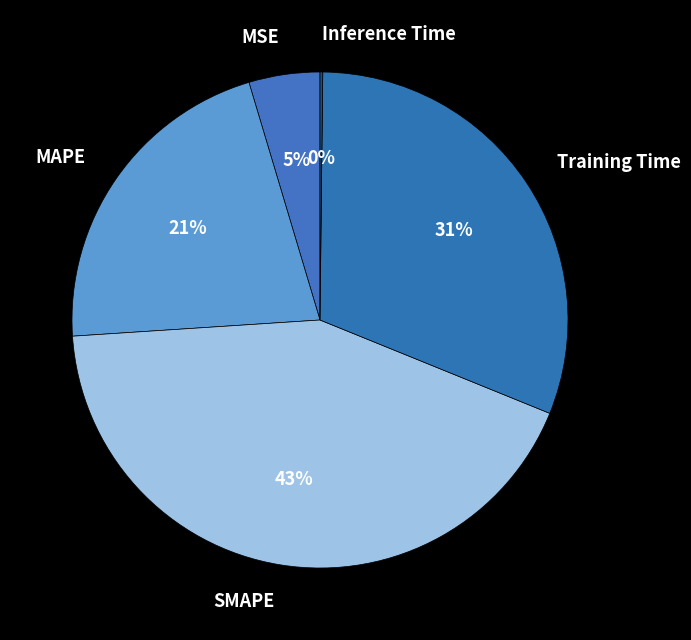

Do Training Time and SMAPE together represent more than half of the pie?

Yes